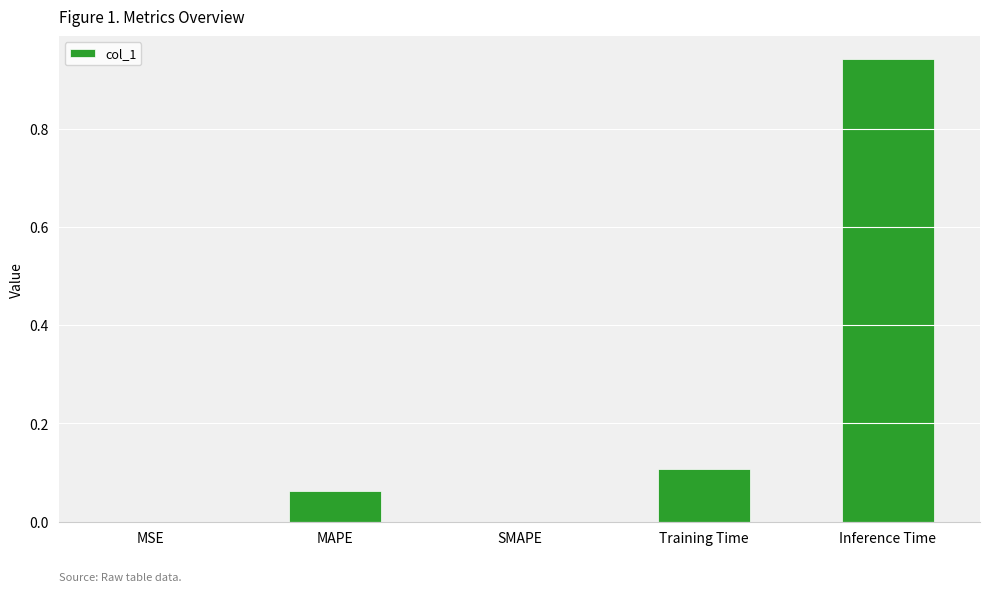

How many categories are shown in the chart?

5